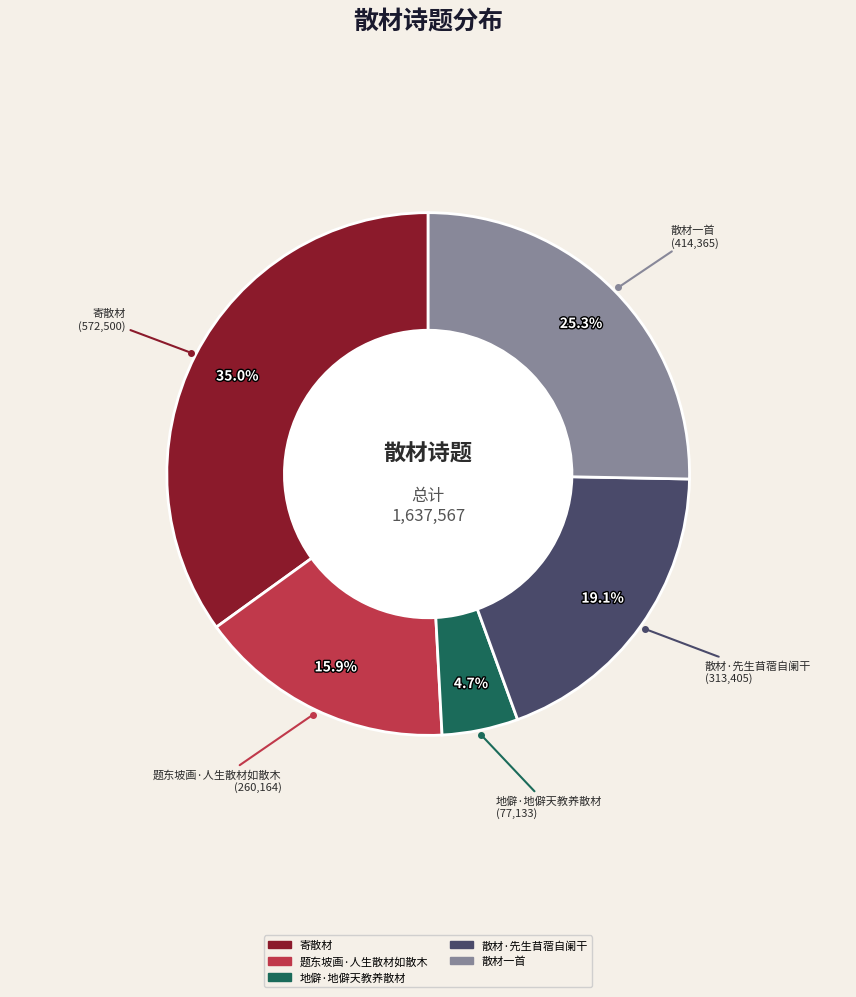

Does 题东坡画·人生散材如散木 represent more than half of the total?

No